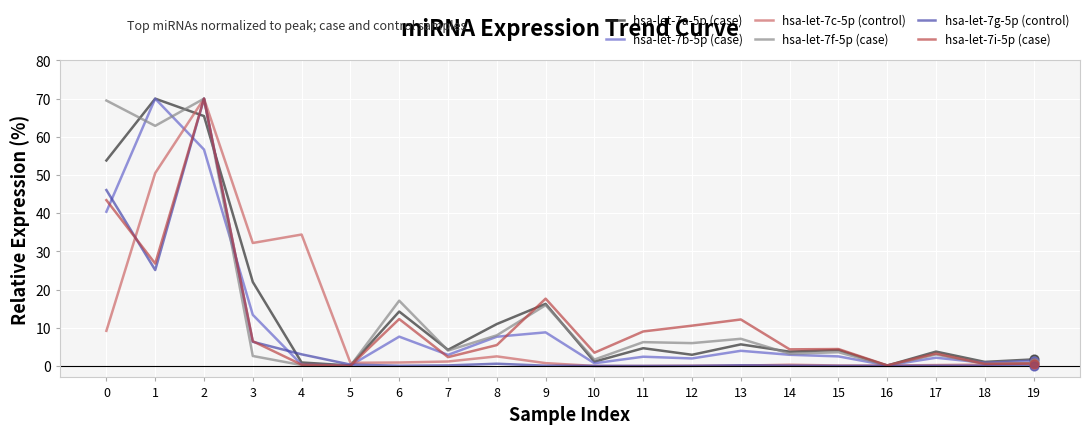

At which category is the sum across all series the highest?

2